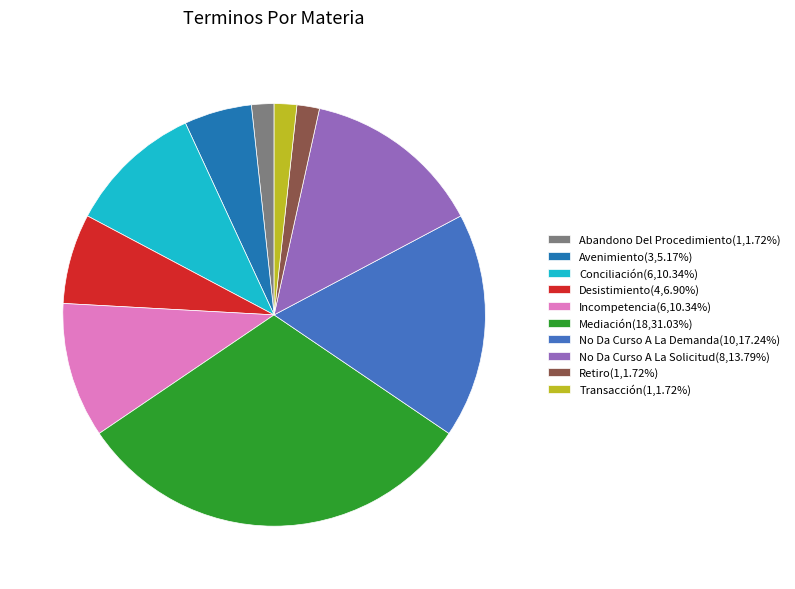

True or false: Avenimiento accounts for 15% of the total.

False